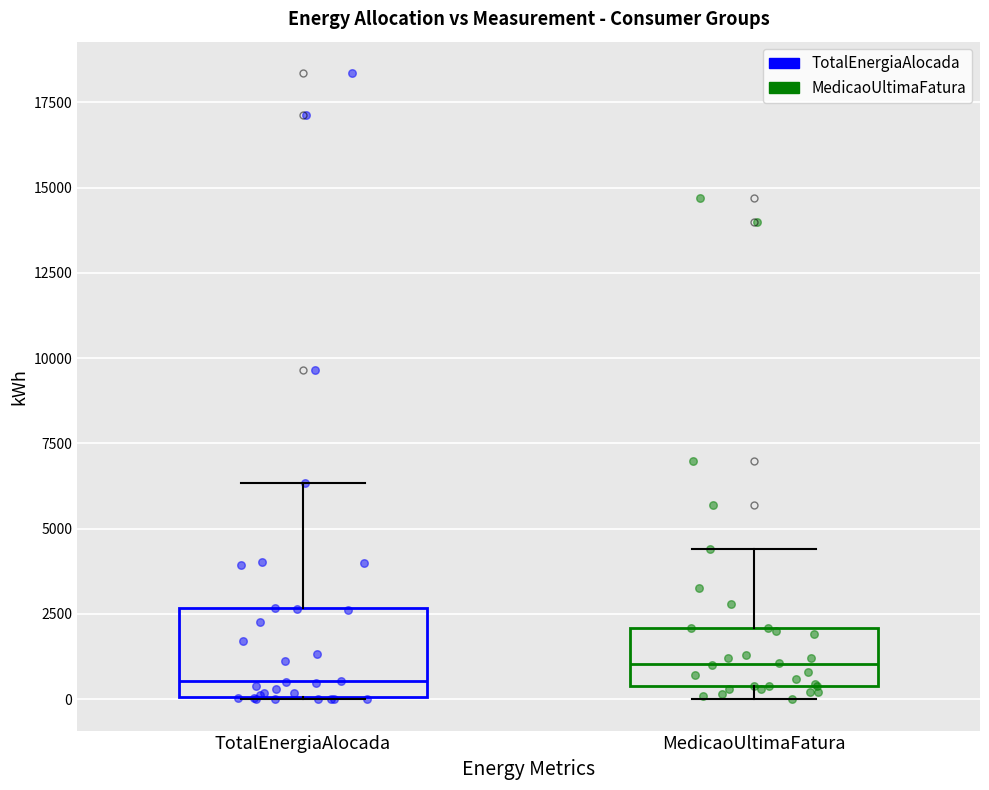

Reading left to right, read every box against the y-axis: the position of its median line, the range the box covers, and the ends of its whiskers. The values are not printed on the chart, so give them approximately, as read against the axis.

TotalEnergiaAlocada: median 500, box 0 to 2500, whiskers 0 to 6500
MedicaoUltimaFatura: median 1000, box 500 to 2000, whiskers 0 to 4500